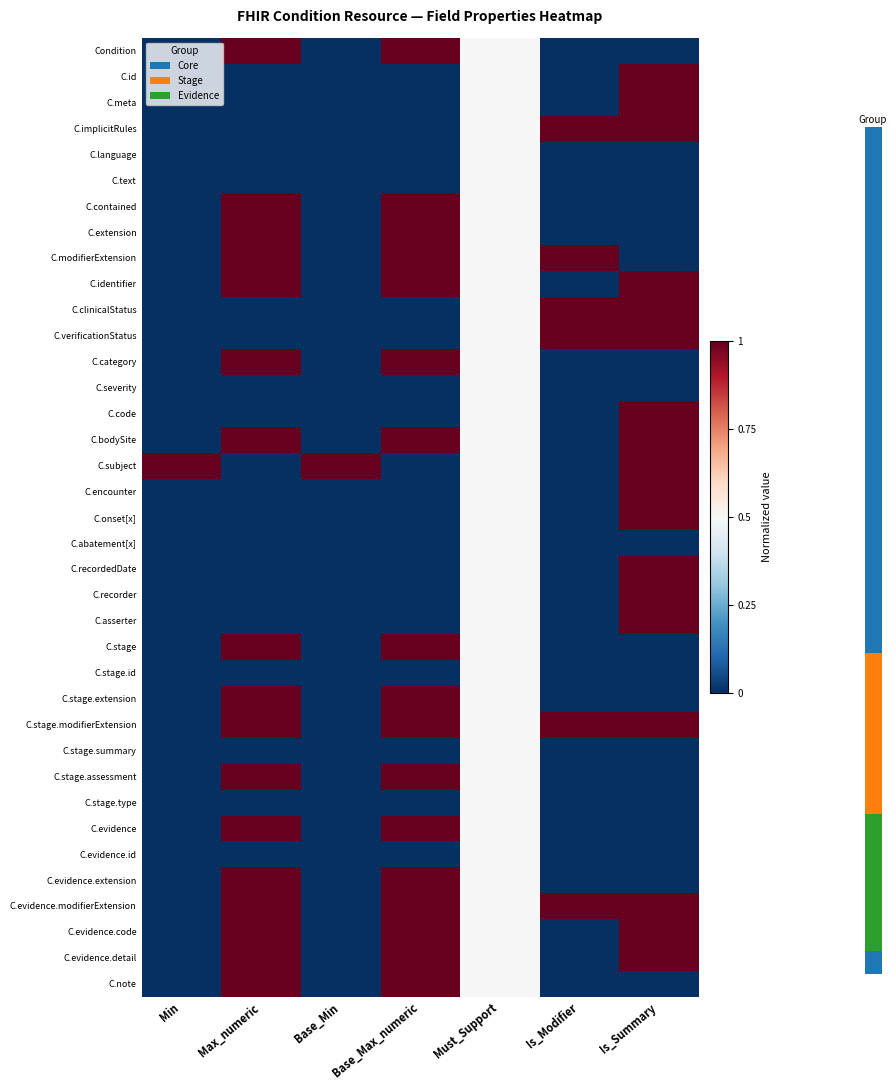

Rank the series by their maximum value, from lowest to highest.

C.language, C.text, C.severity, C.abatement[x], C.stage.id, C.stage.summary, C.stage.type, C.evidence.id, Condition, C.id, C.meta, C.implicitRules, C.contained, C.extension, C.modifierExtension, C.identifier, C.clinicalStatus, C.verificationStatus, C.category, C.code, C.bodySite, C.subject, C.encounter, C.onset[x], C.recordedDate, C.recorder, C.asserter, C.stage, C.stage.extension, C.stage.modifierExtension, C.stage.assessment, C.evidence, C.evidence.extension, C.evidence.modifierExtension, C.evidence.code, C.evidence.detail, C.note